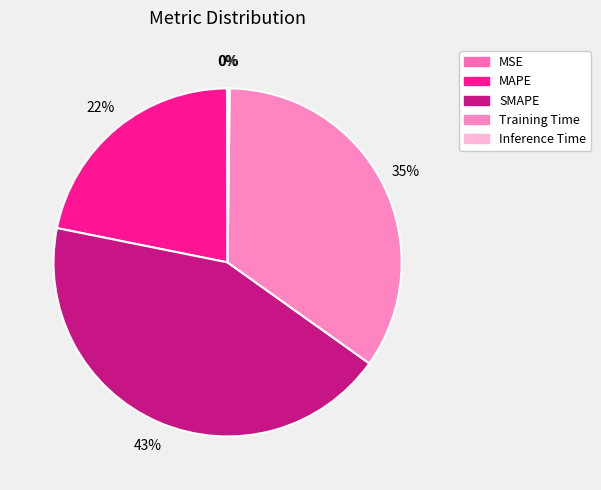

How many slices are in this pie chart?

5